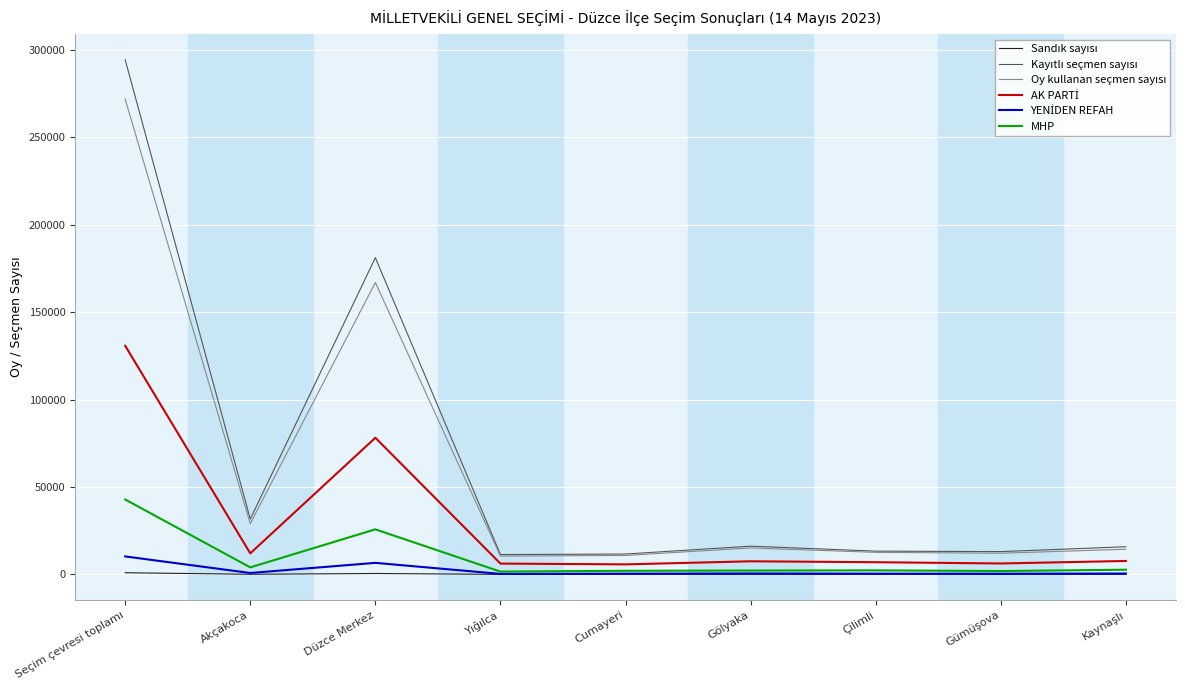

Reading left to right, what are all the values shown in this chart?

Sandık sayısı: Seçim çevresi toplamı=985	Akçakoca=113	Düzce Merkez=554	Yığılca=58	Cumayeri=45	Gölyaka=60	Çilimli=50	Gümüşova=46	Kaynaşlı=59
Kayıtlı seçmen sayısı: Seçim çevresi toplamı=294391	Akçakoca=31683	Düzce Merkez=181196	Yığılca=11380	Cumayeri=11689	Gölyaka=16180	Çilimli=13337	Gümüşova=13076	Kaynaşlı=15850
Oy kullanan seçmen sayısı: Seçim çevresi toplamı=271845	Akçakoca=29082	Düzce Merkez=166972	Yığılca=10512	Cumayeri=10876	Gölyaka=15185	Çilimli=12647	Gümüşova=12148	Kaynaşlı=14423
AK PARTİ: Seçim çevresi toplamı=130816	Akçakoca=12073	Düzce Merkez=78195	Yığılca=6219	Cumayeri=5773	Gölyaka=7534	Çilimli=7014	Gümüşova=6285	Kaynaşlı=7723
YENİDEN REFAH: Seçim çevresi toplamı=10319	Akçakoca=843	Düzce Merkez=6640	Yığılca=328	Cumayeri=486	Gölyaka=572	Çilimli=467	Gümüşova=440	Kaynaşlı=543
MHP: Seçim çevresi toplamı=42876	Akçakoca=4060	Düzce Merkez=25802	Yığılca=1630	Cumayeri=2104	Gölyaka=2248	Çilimli=2344	Gümüşova=1964	Kaynaşlı=2724